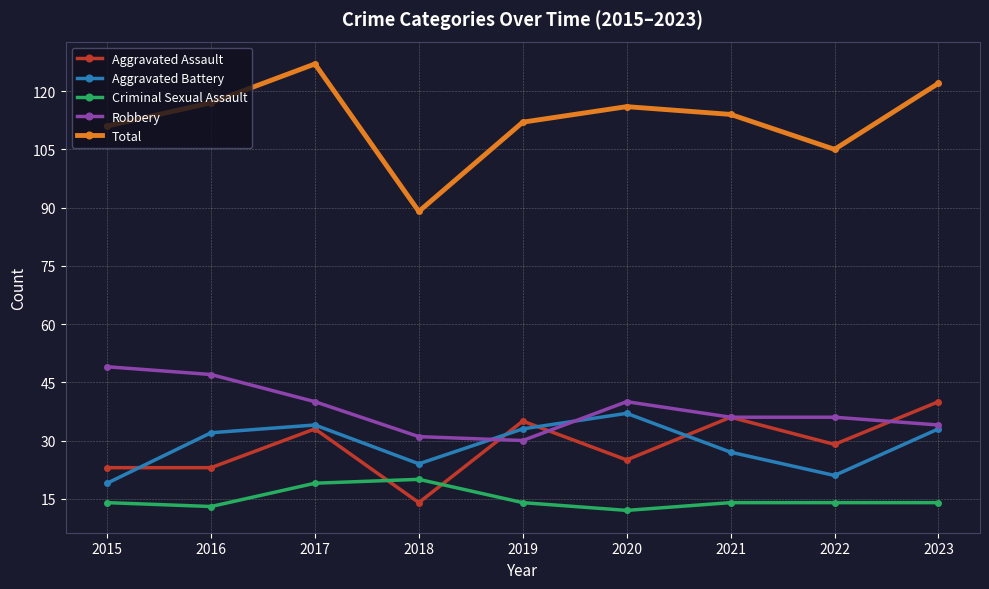

What is the sum of all Total values?

1013